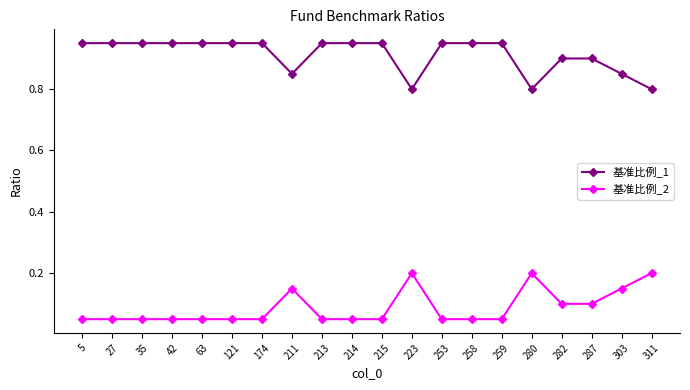

What is the difference between the highest and lowest values at 211?

0.7